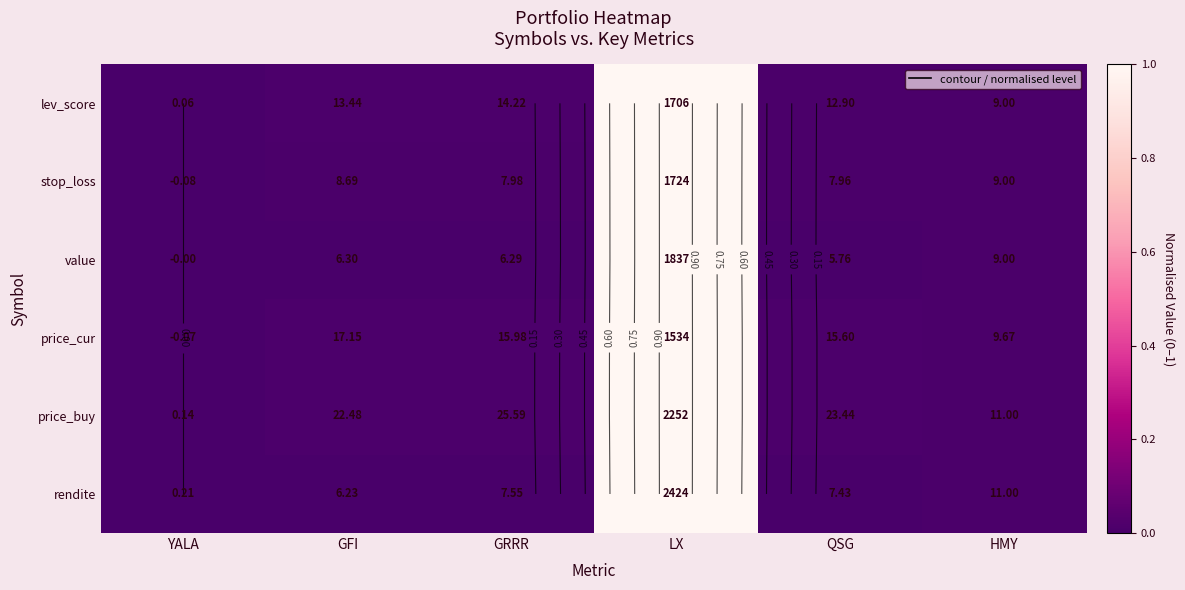

What is the greatest value displayed?

1.0